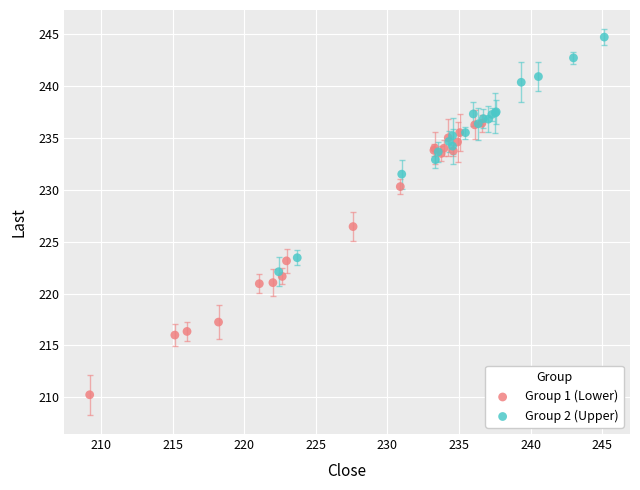

Which series reaches the maximum Y coordinate?

Group 2 (Upper)